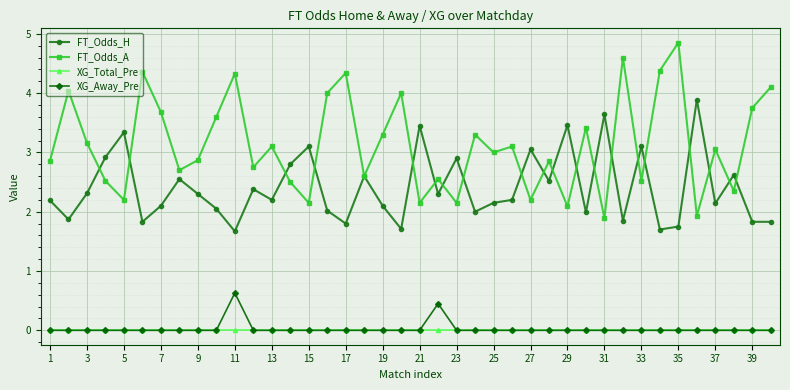

How many lines are shown in the chart?

4